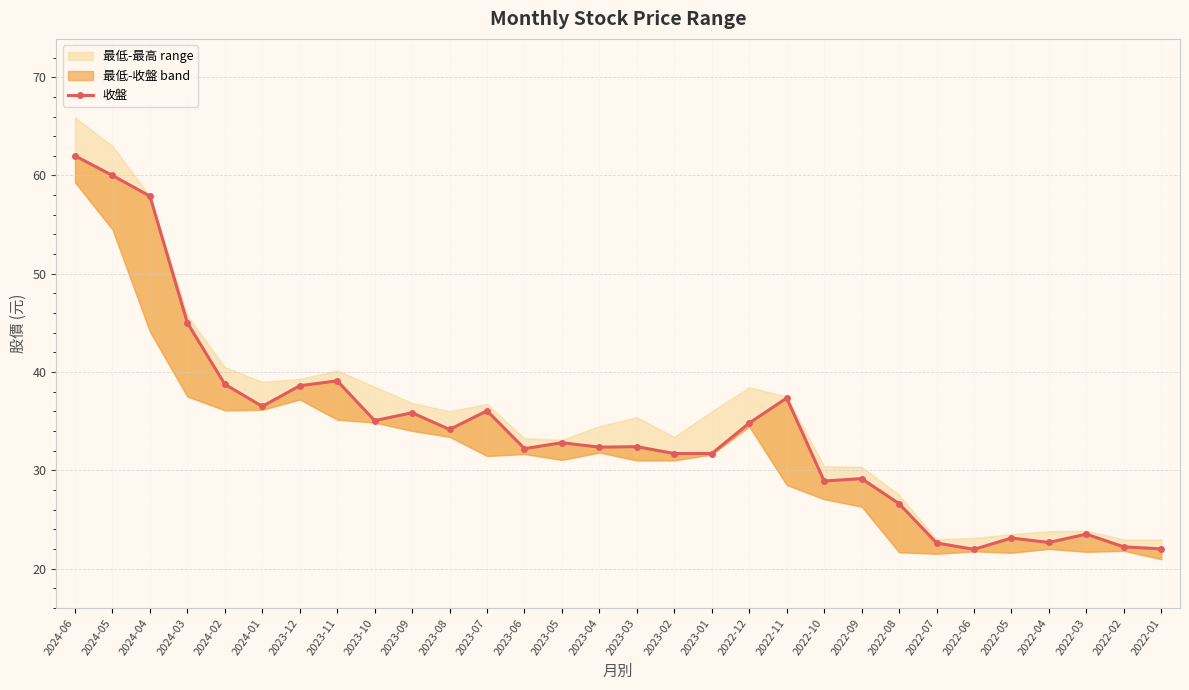

Between 2023-11 and 2023-08, which is larger?

2023-11